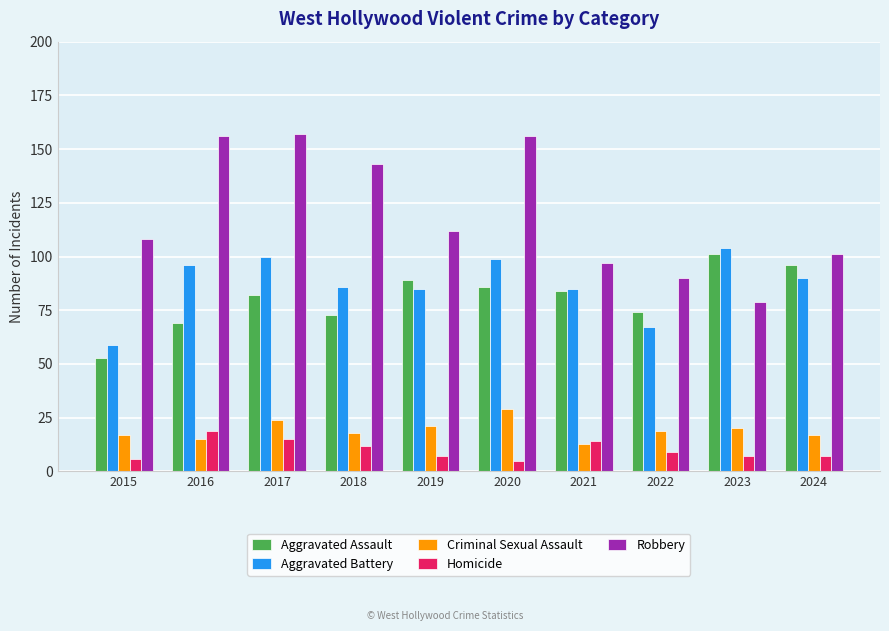

What is the difference between the maximum and minimum values in the Criminal Sexual Assault series?

16